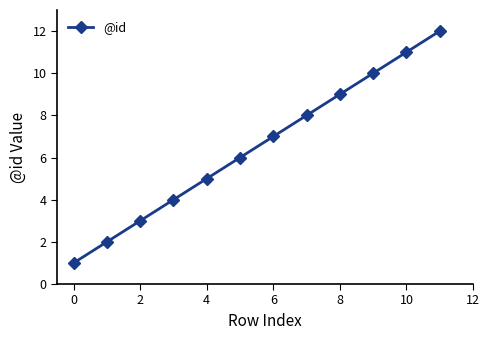

What is the difference between the maximum and minimum values?

11